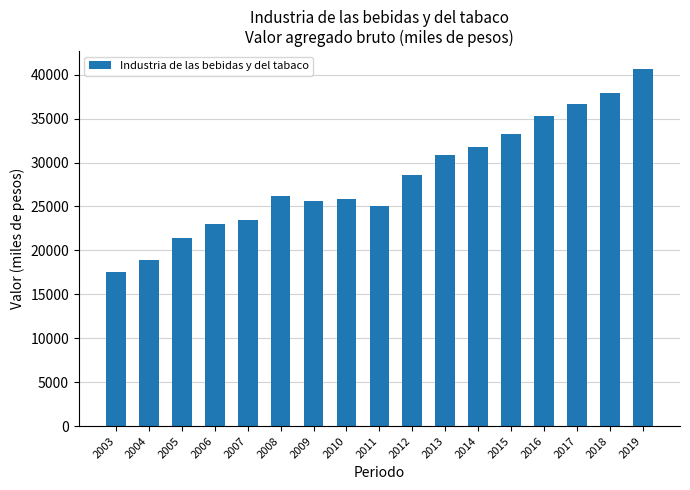

At which category does the chart reach its minimum across all series?

2003